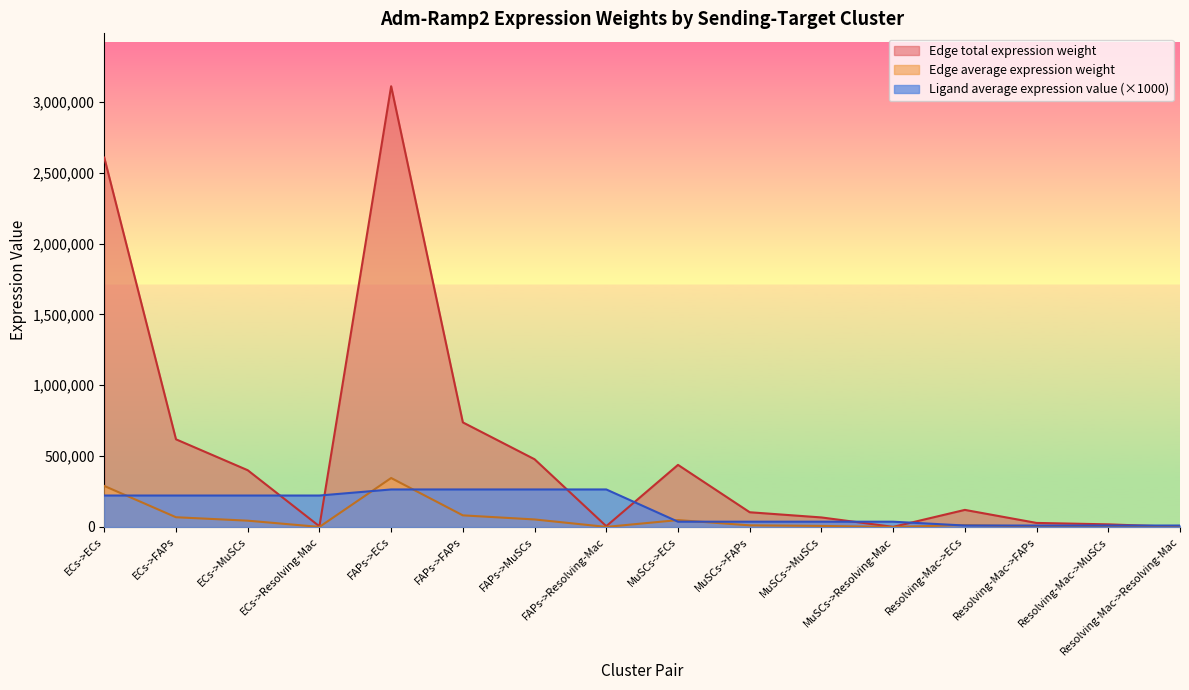

How many values in the Ligand average expression value series exceed 221975?

8